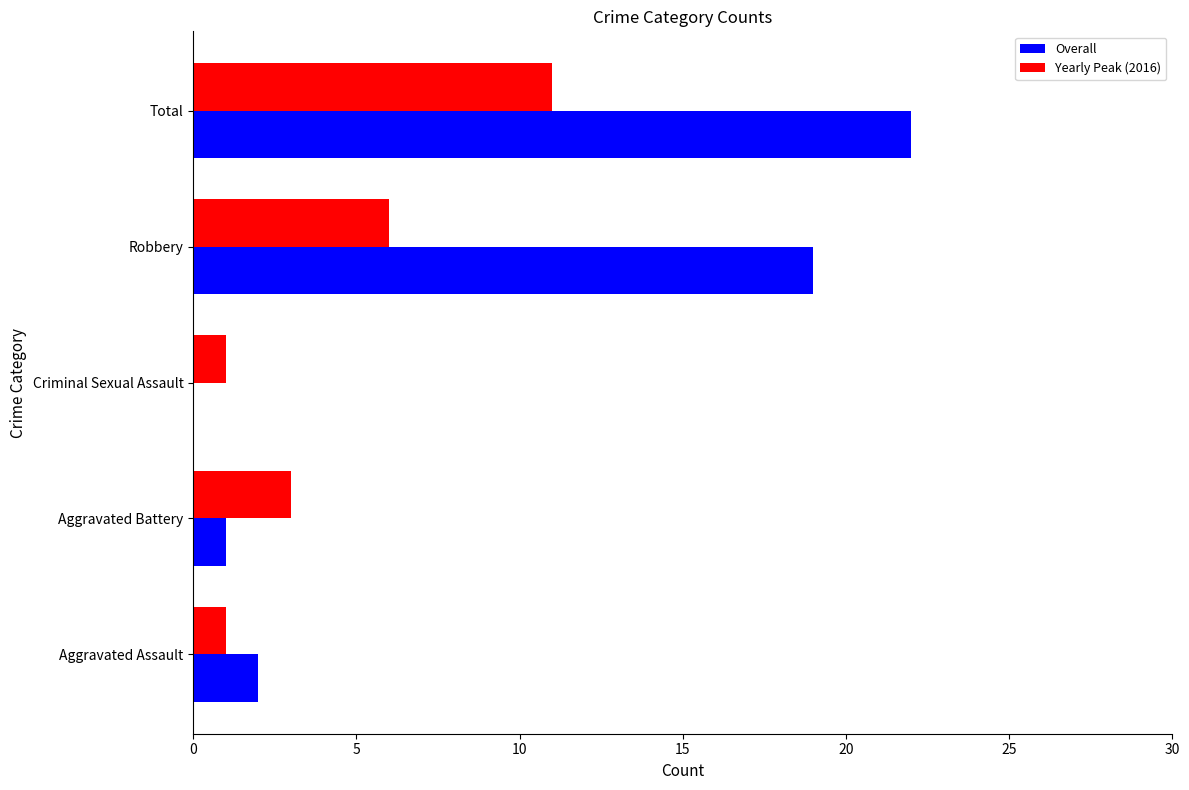

How many data points does each series have?

5